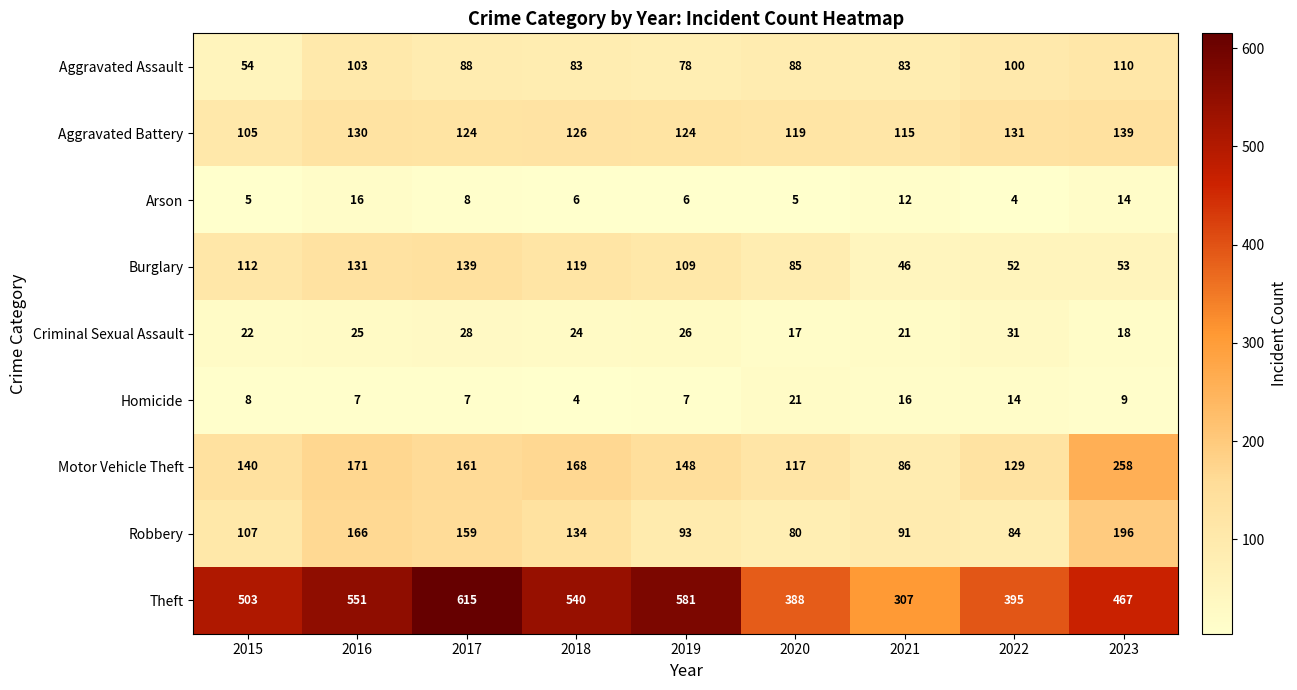

Which series has the largest total across all categories?

Theft